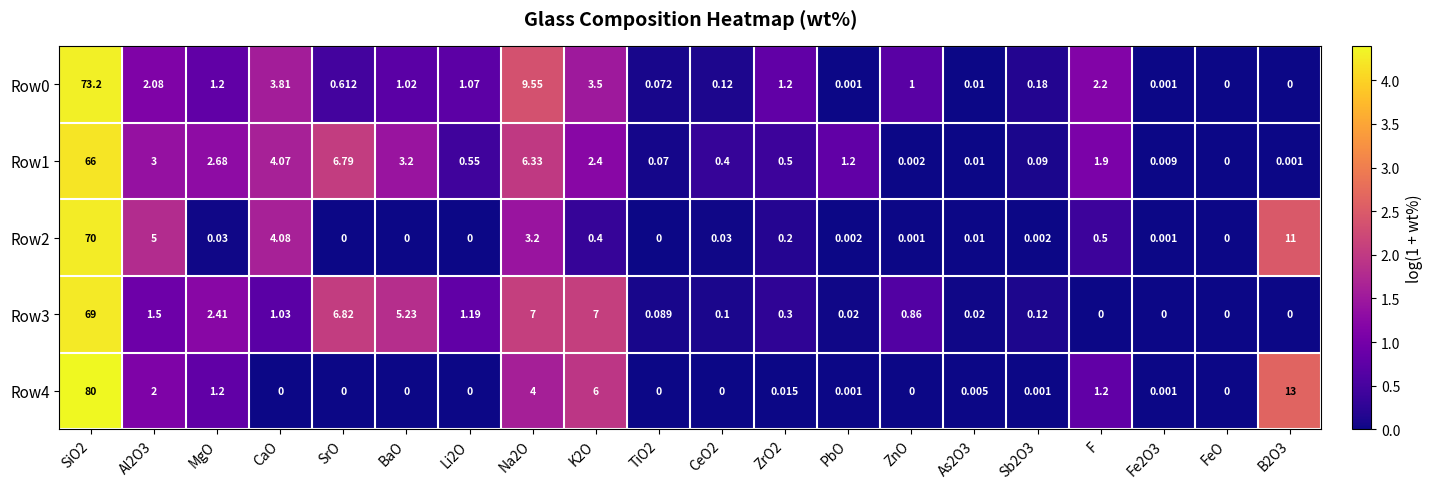

Is the value of Row0 at CaO greater than the value of Row4 at FeO?

Yes